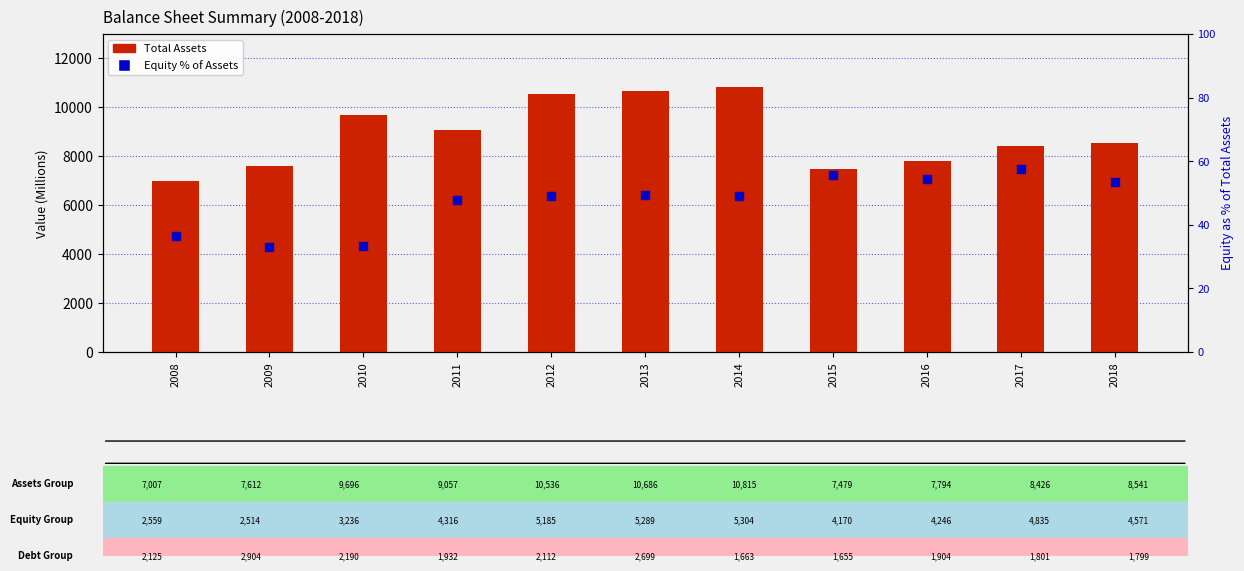

Which series reaches the minimum Y coordinate?

Equity % of Assets